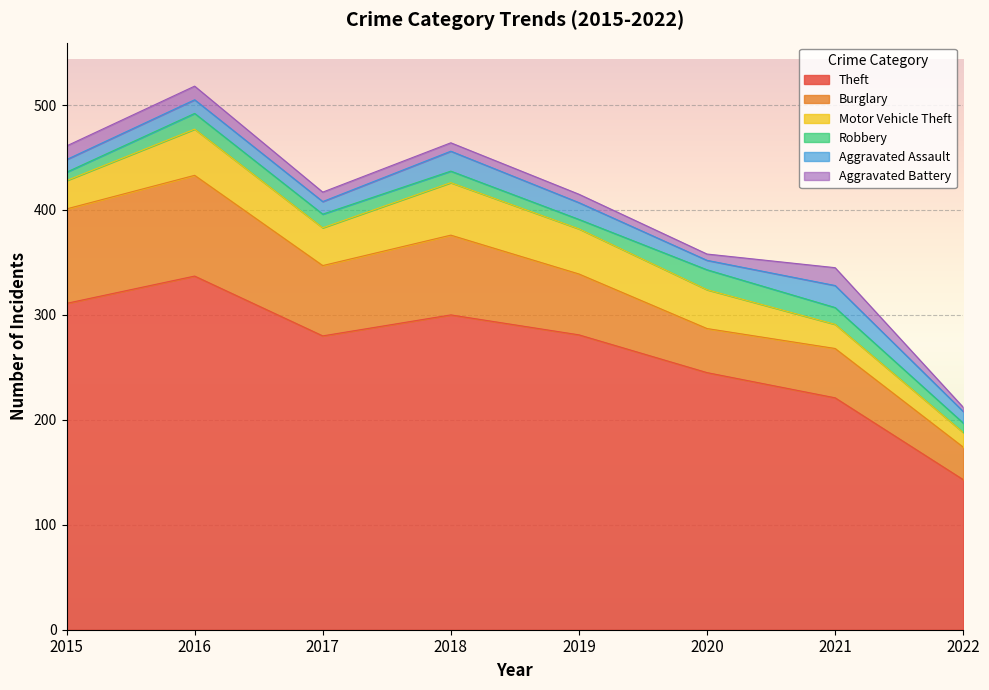

What are all the series names shown in the legend?

Theft, Burglary, Motor Vehicle Theft, Robbery, Aggravated Assault, Aggravated Battery